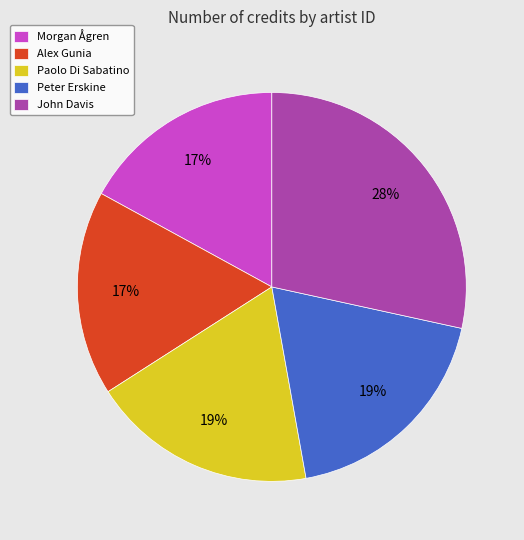

How many slices are in this pie chart?

5